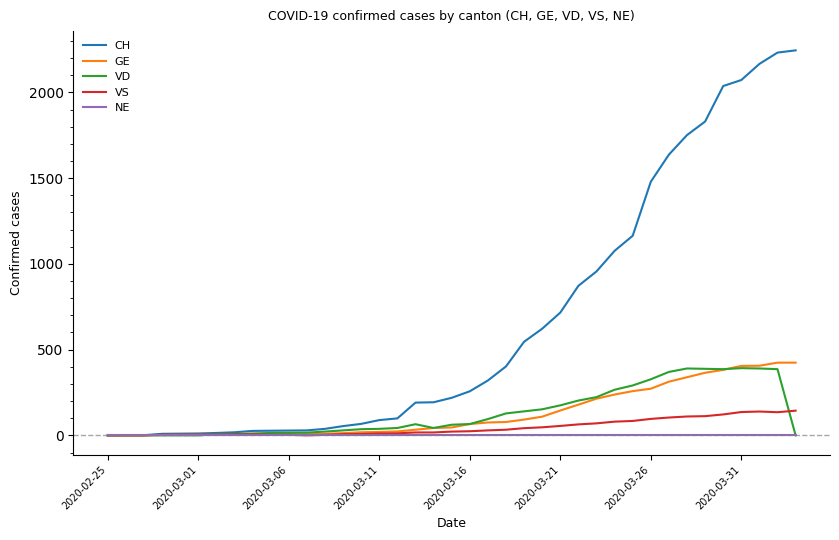

What is the maximum value shown in the chart?

2245